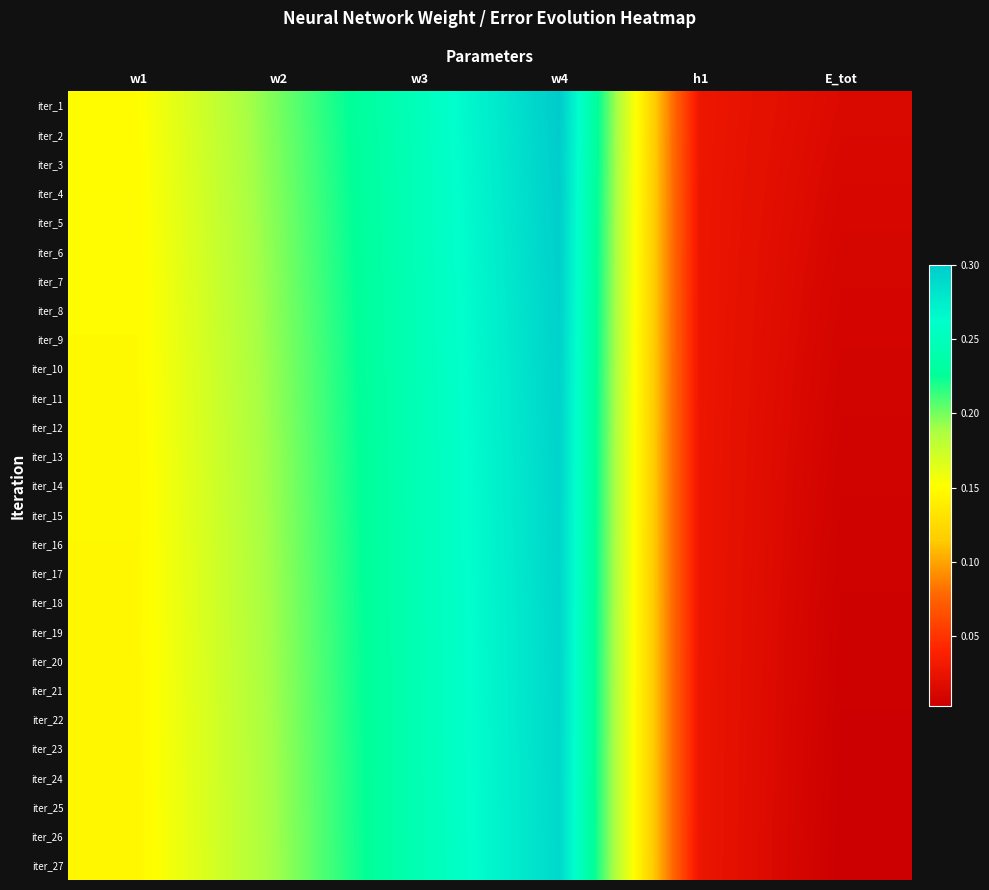

At which category is the sum across all series the highest?

w4